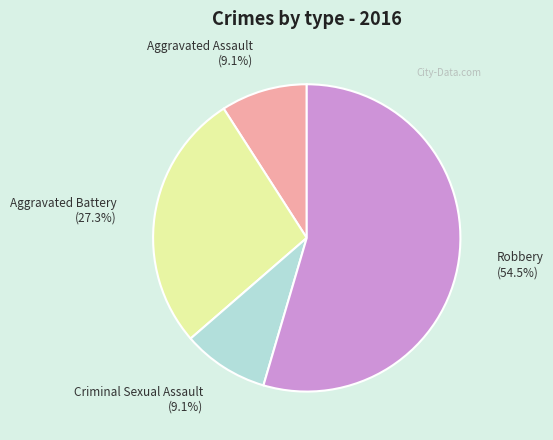

To the nearest percent, what portion does Criminal Sexual Assault represent?

9%